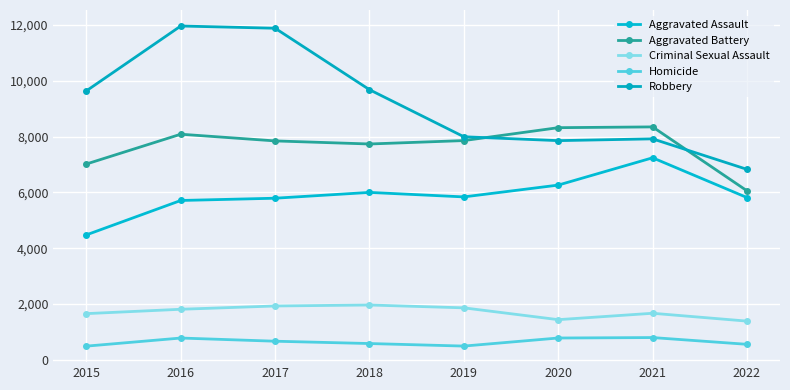

What is the maximum value for Robbery?

11960